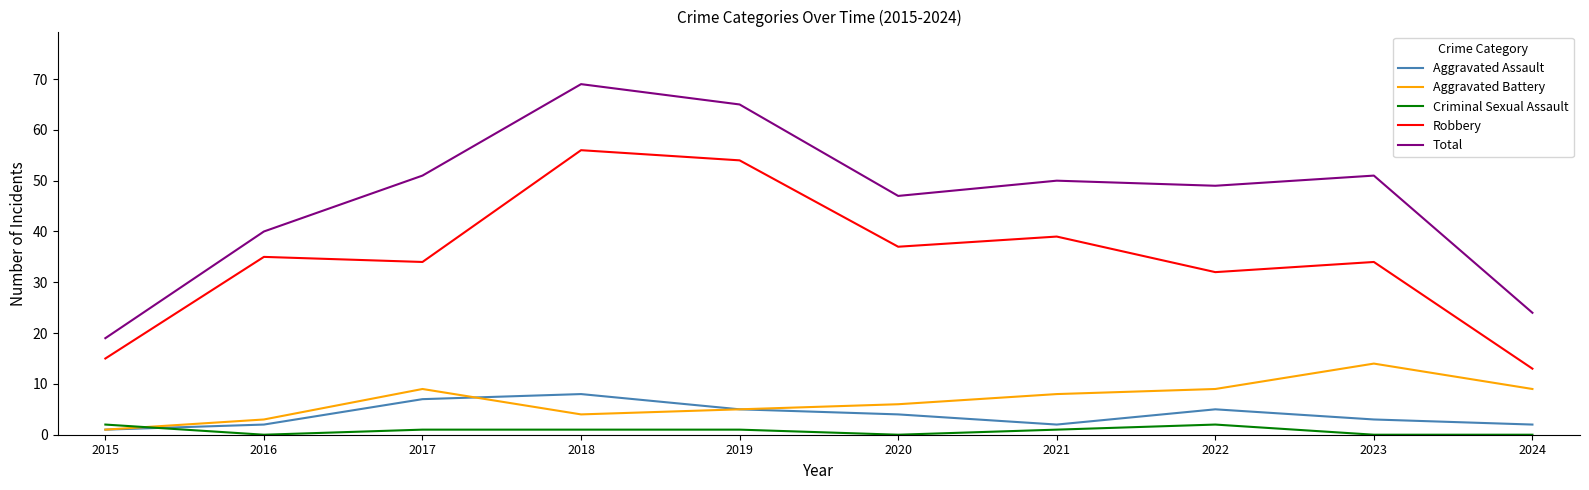

At which label does Criminal Sexual Assault first exceed 1?

2015